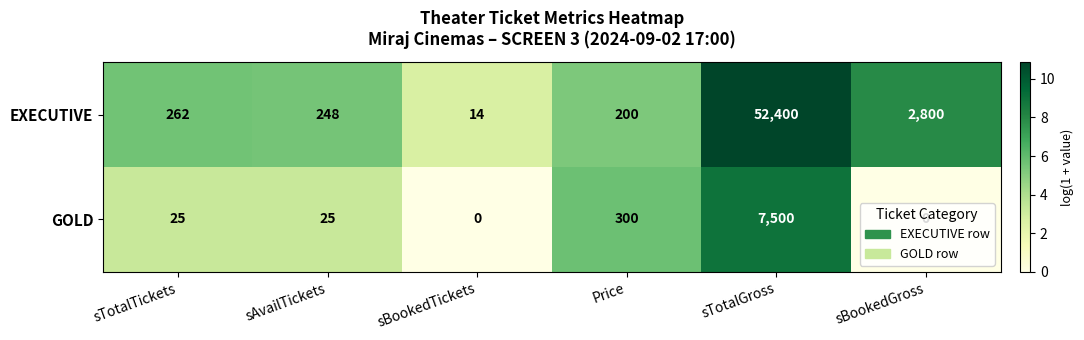

Which series has the widest spread of values?

EXECUTIVE